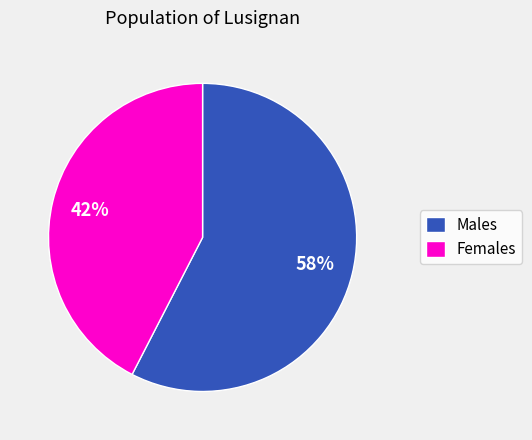

What is the smallest slice in the pie chart?

Females